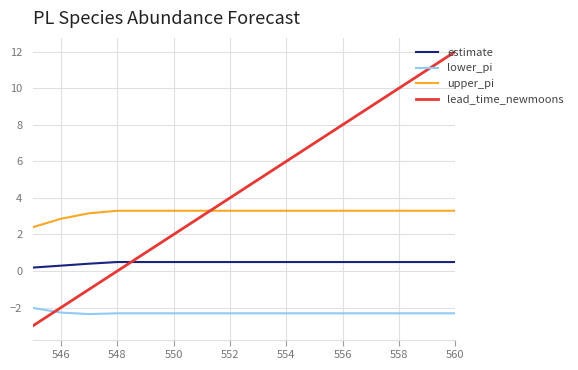

True or false: upper_pi and lead_time_newmoons cross at least once.

True